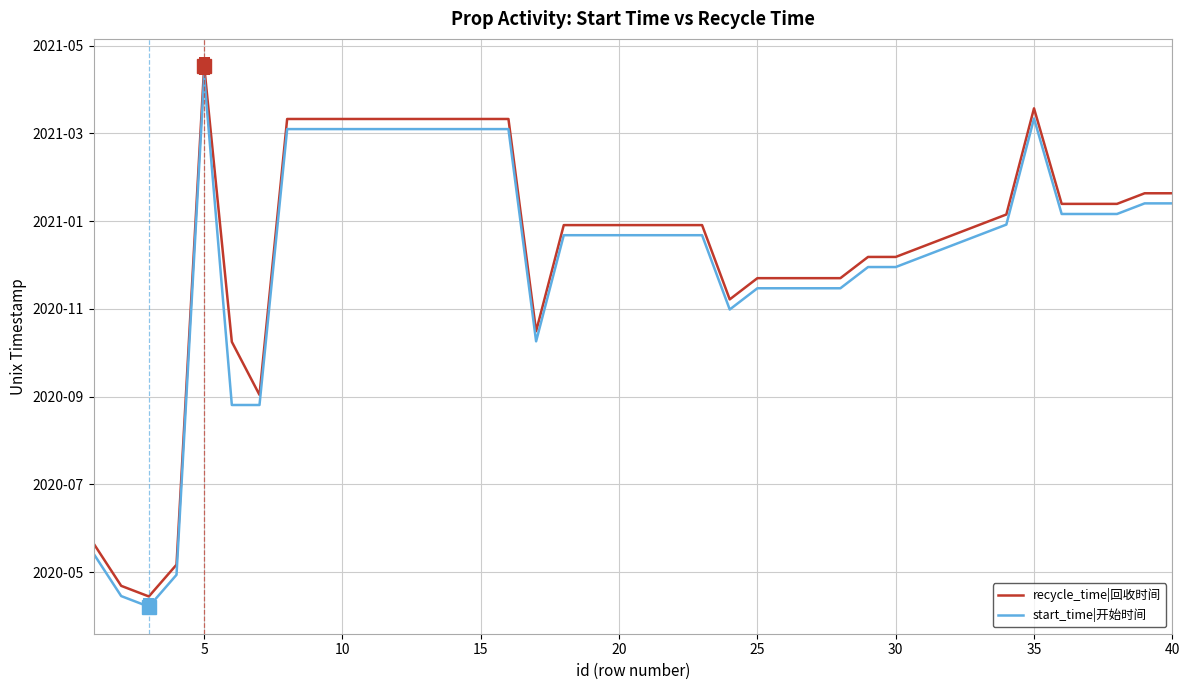

What are all the series names shown in the legend?

recycle_time|回收时间, start_time|开始时间